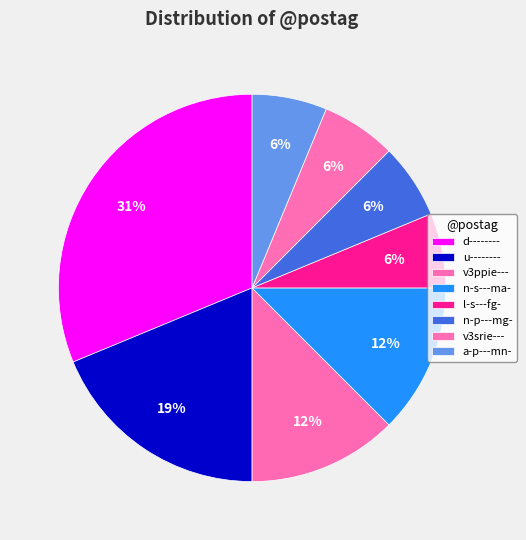

To the nearest percent, what is the difference between the largest and smallest slice percentages?

25%